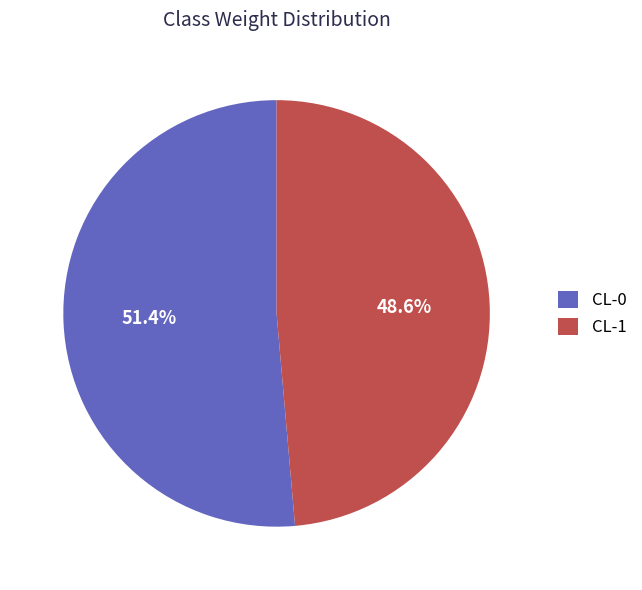

Count the number of slices in the pie.

2